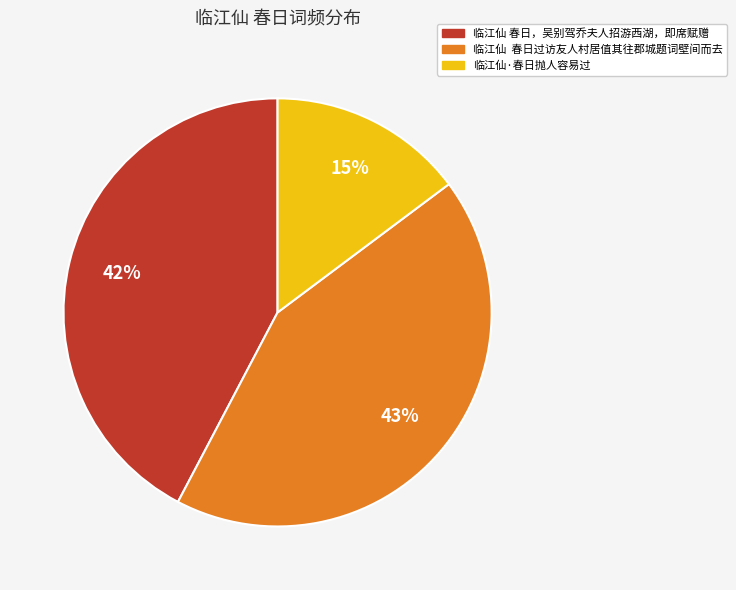

To the nearest percent, what is the difference between the largest and smallest slice percentages?

28%